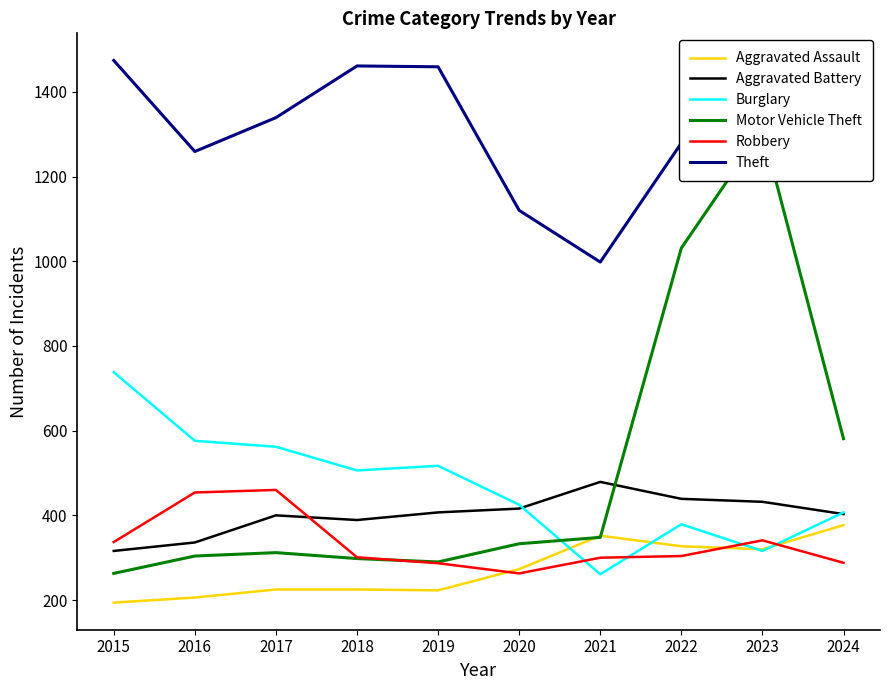

What is the spread (max minus min) of values at 2017?

1114